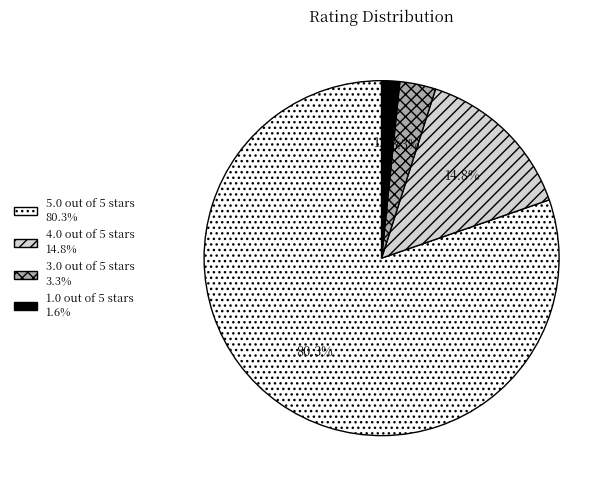

Does any single category account for the majority?

Yes